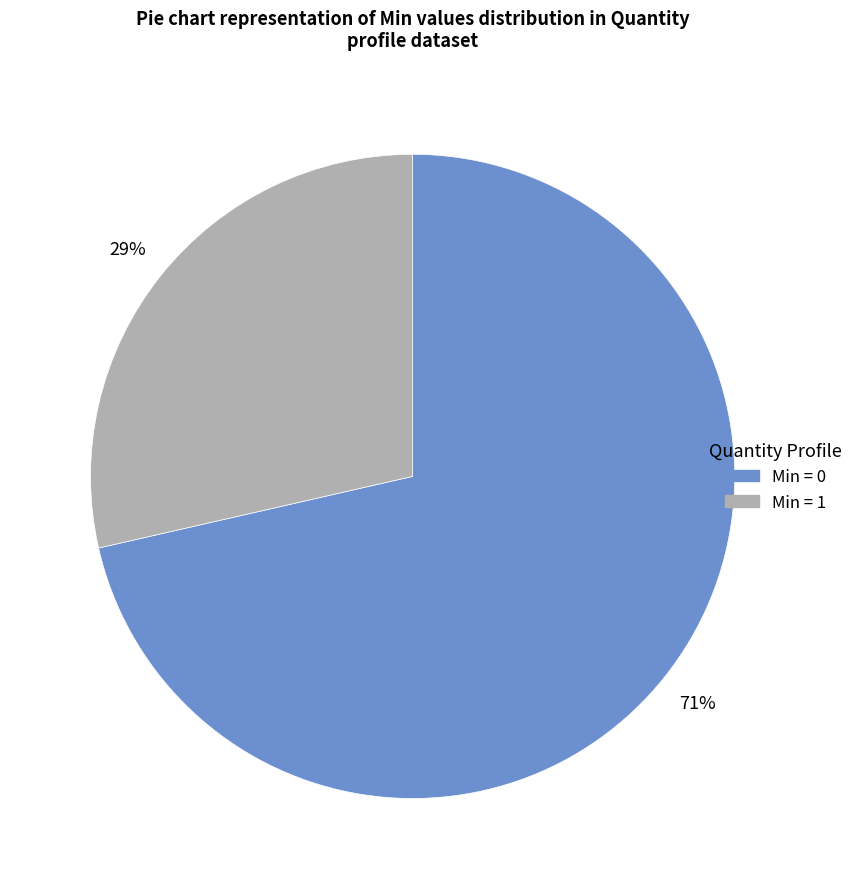

How many segments does this pie chart have?

2